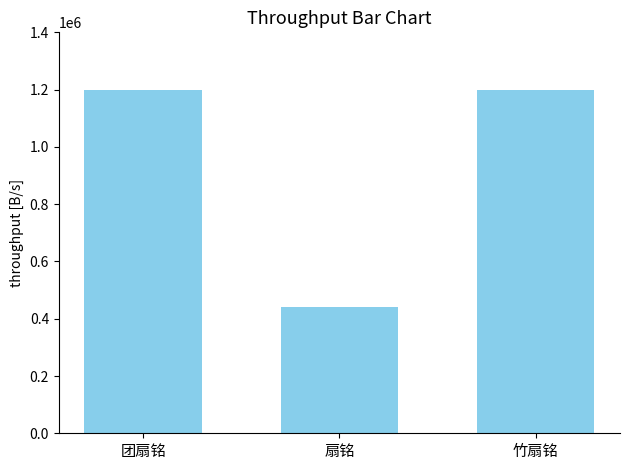

What is the minimum value shown in the chart?

439906